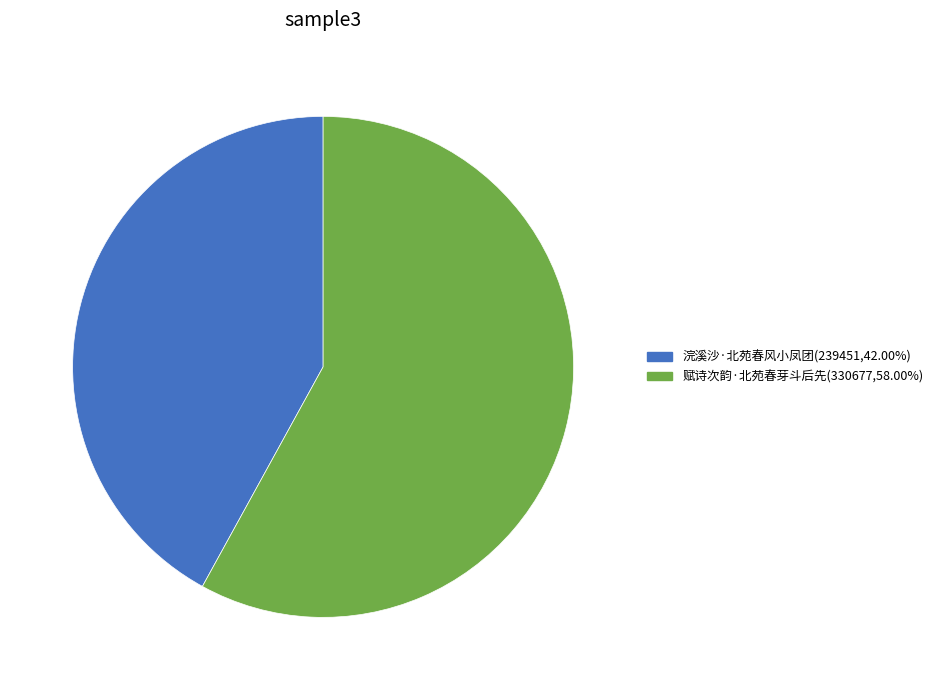

Approximately how many times larger is the value at 浣溪沙·北苑春风小凤团(239451,42.00%) compared to 赋诗次韵·北苑春芽斗后先(330677,58.00%)?

0.7